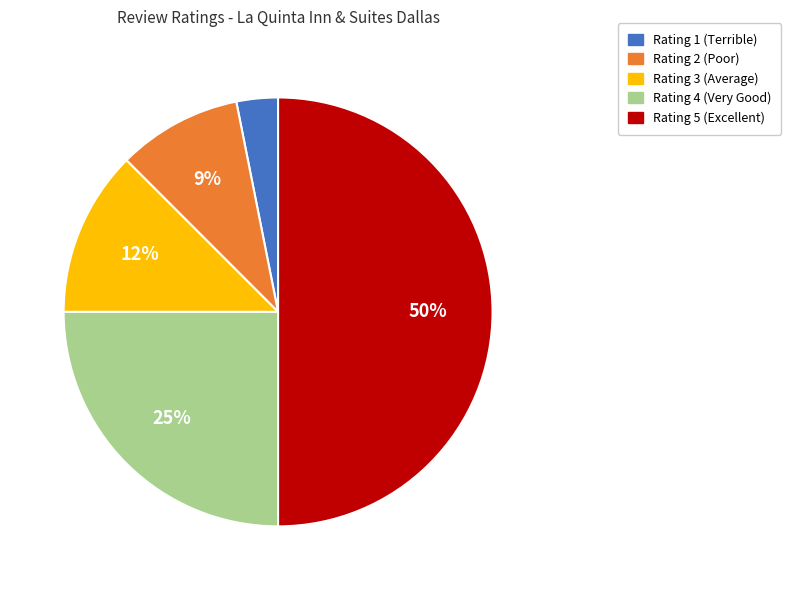

To the nearest percent, what portion does Rating 1 represent?

3%